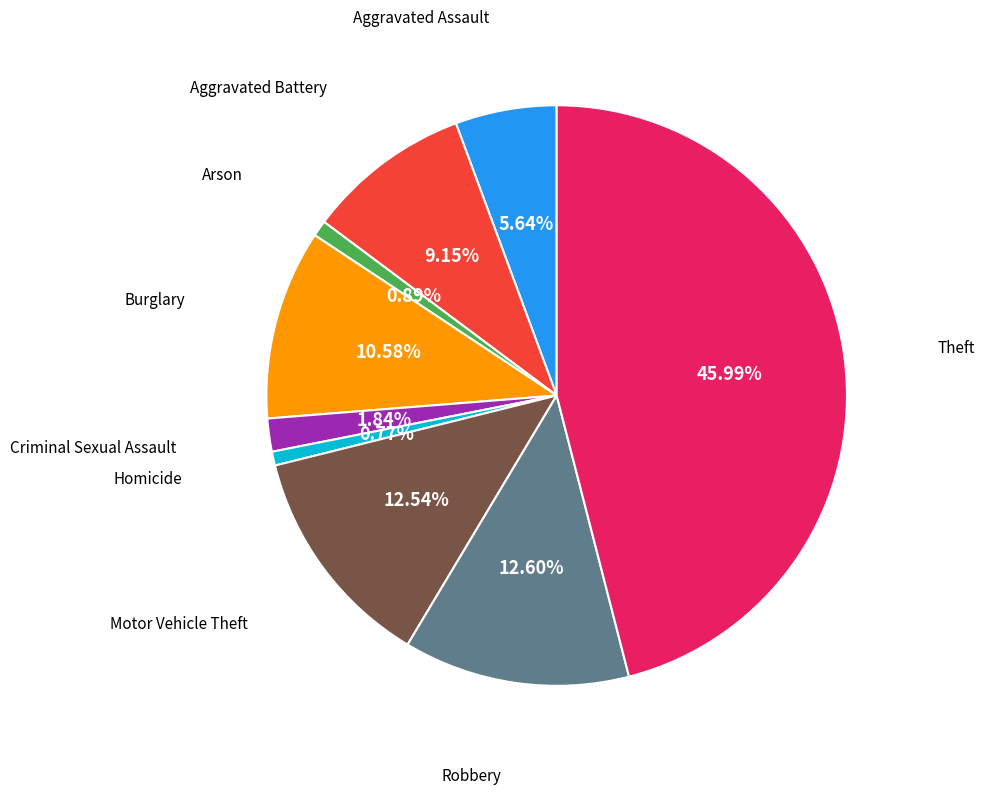

How many segments does this pie chart have?

9